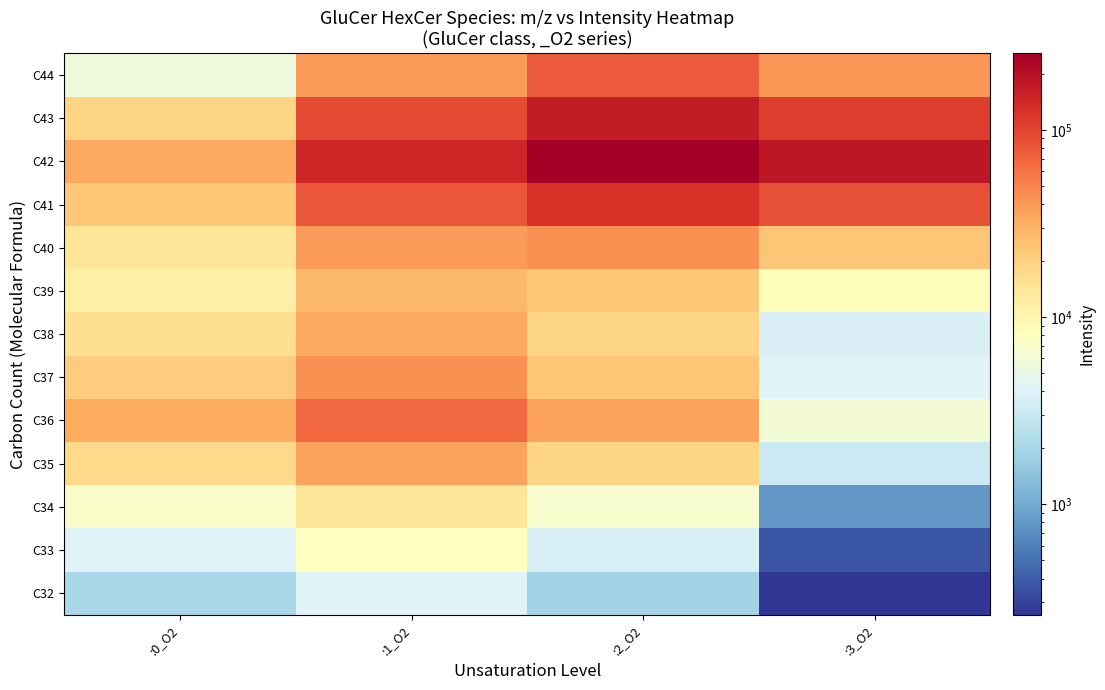

At which label does C35 reach its peak?

:1_O2